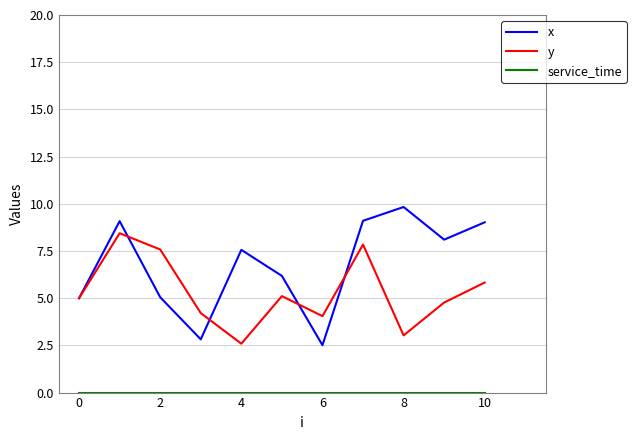

Which series has the largest total across all categories?

x